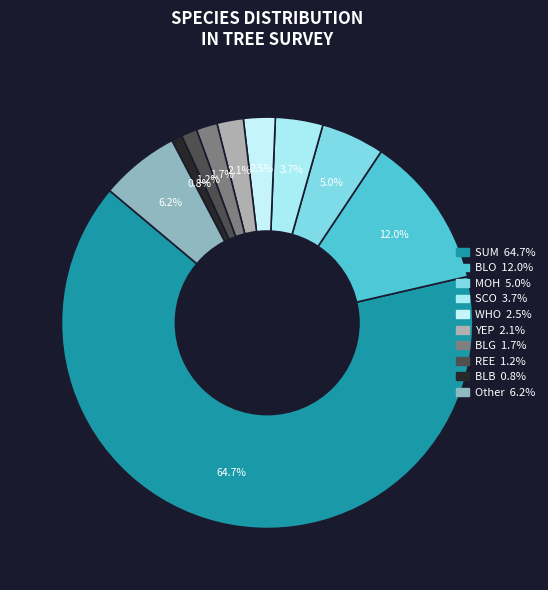

Combined, what portion of the pie is SUM and Other?

71.0%